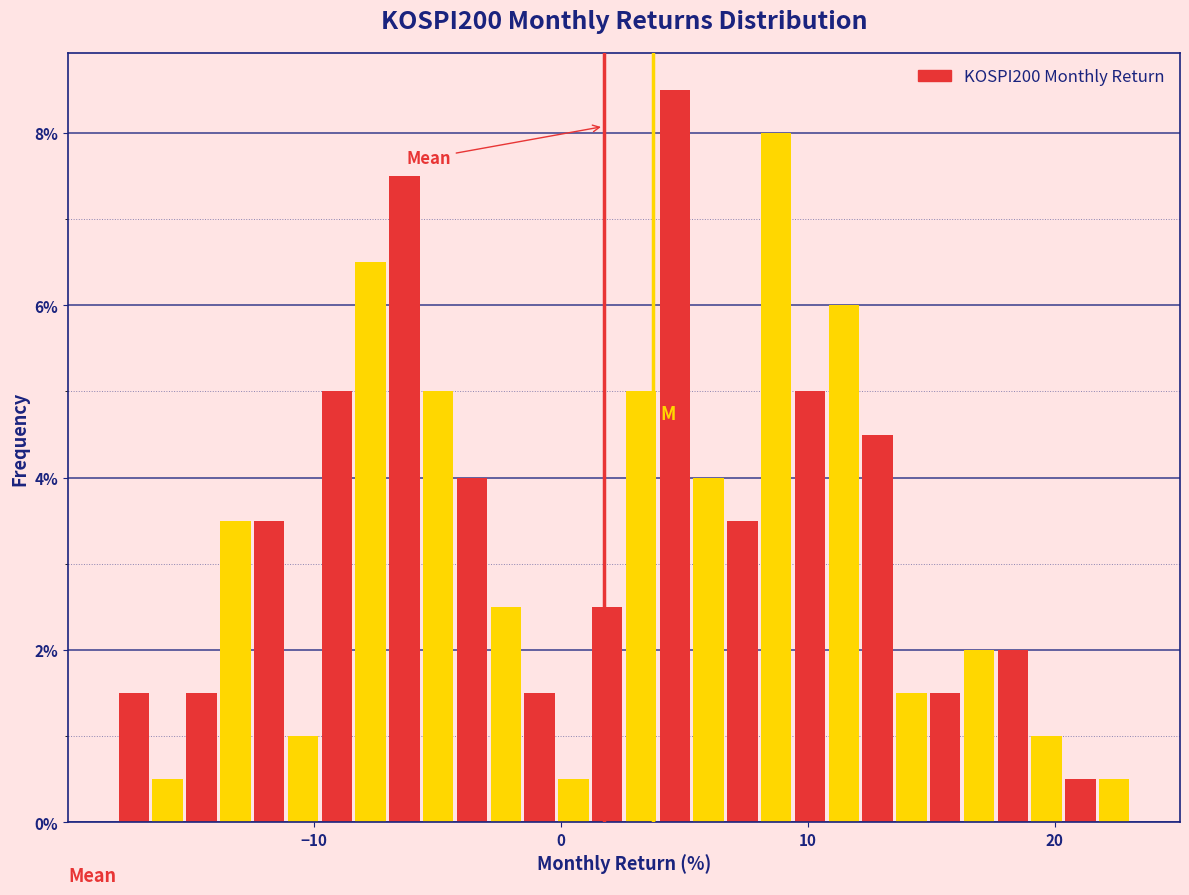

Read against the x-axis, roughly where is the centre of the tallest bar?

5